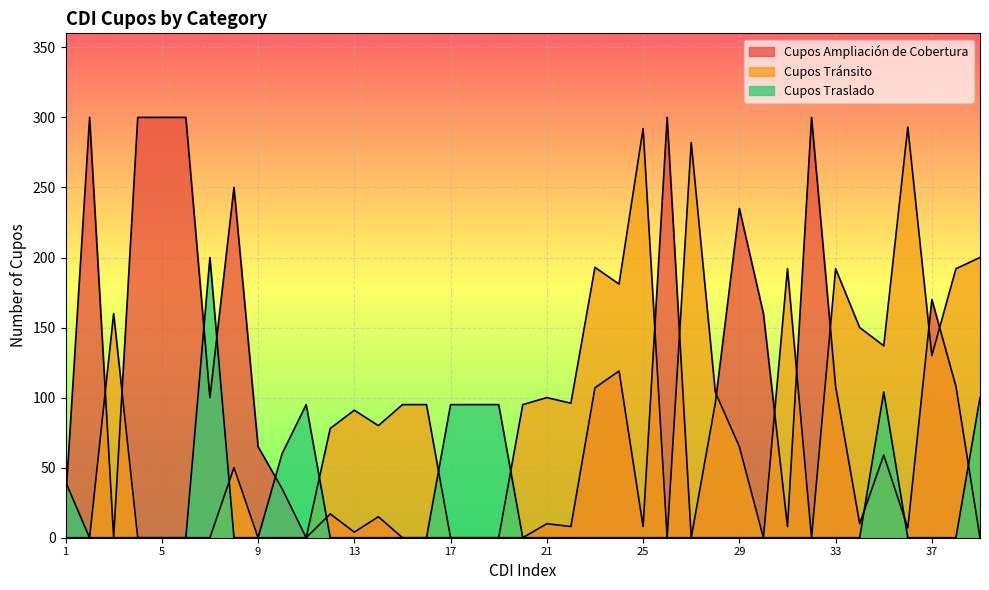

The value of Cupos Ampliación de Cobertura at 37 is 43. True or false?

False